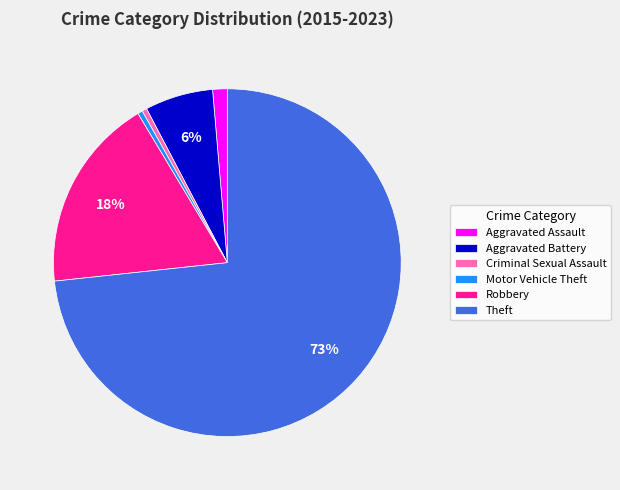

To the nearest percent, what portion does Aggravated Assault represent?

1%